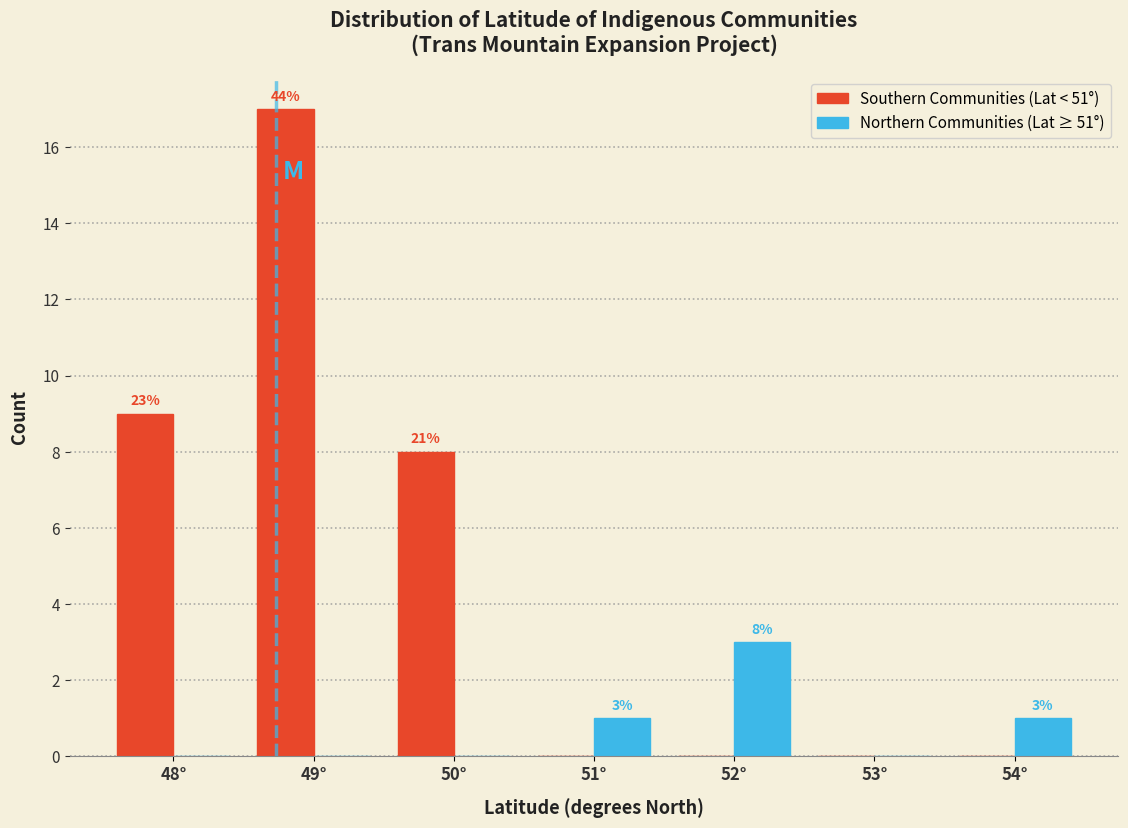

Reading left to right, what are all the values shown in this chart?

Southern Communities (Lat < 51°): 48°=9	49°=17	50°=8	51°=0	52°=0	53°=0	54°=0
Northern Communities (Lat ≥ 51°): 48°=0	49°=0	50°=0	51°=1	52°=3	53°=0	54°=1